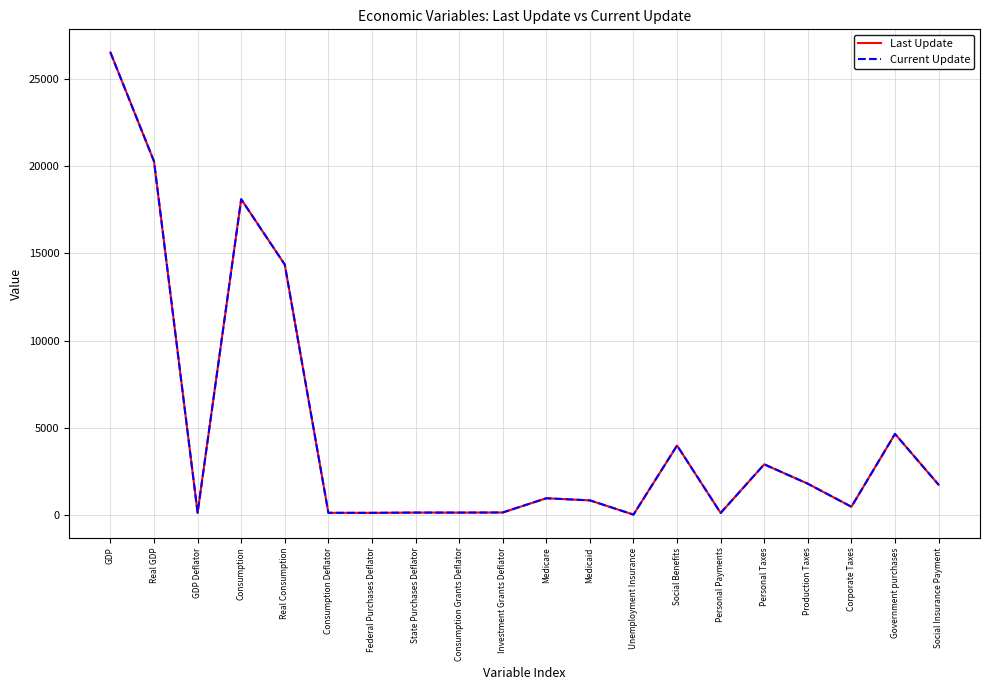

True or false: Current Update and Last Update cross at least once.

False